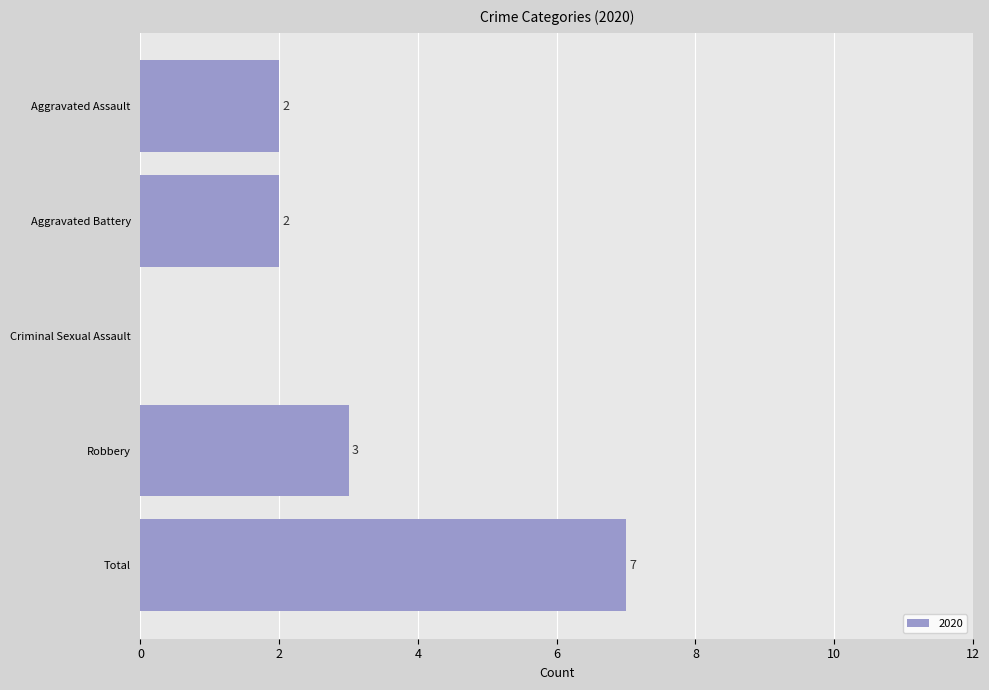

What is the ratio of the value at Aggravated Assault to the value at Robbery?

0.7